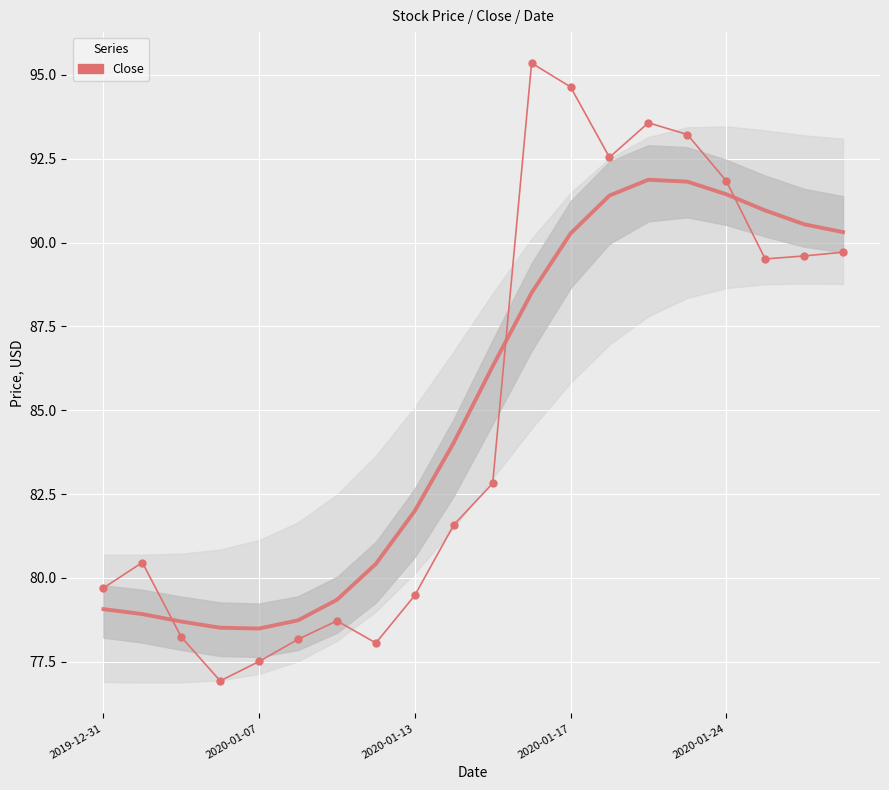

Between 15 and 6, which is larger?

15